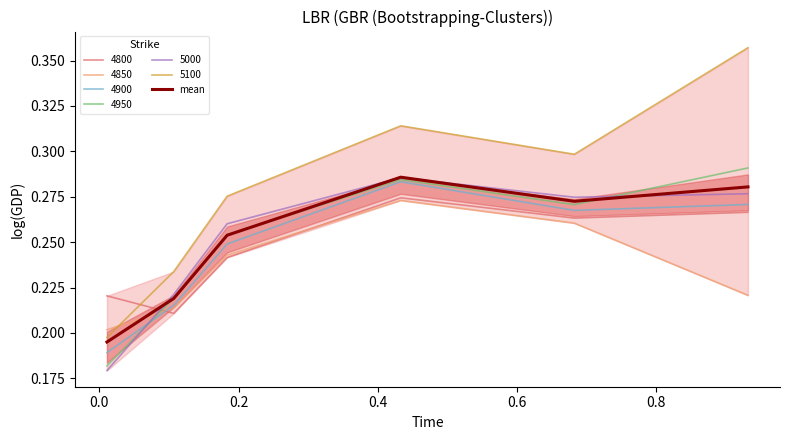

True or false: the data shows 0.2 at 0.2.

False